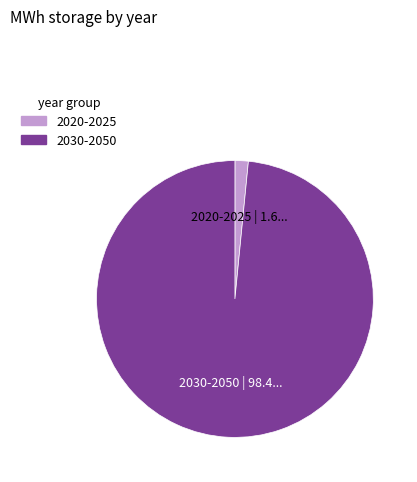

Is there a majority slice in this chart?

Yes